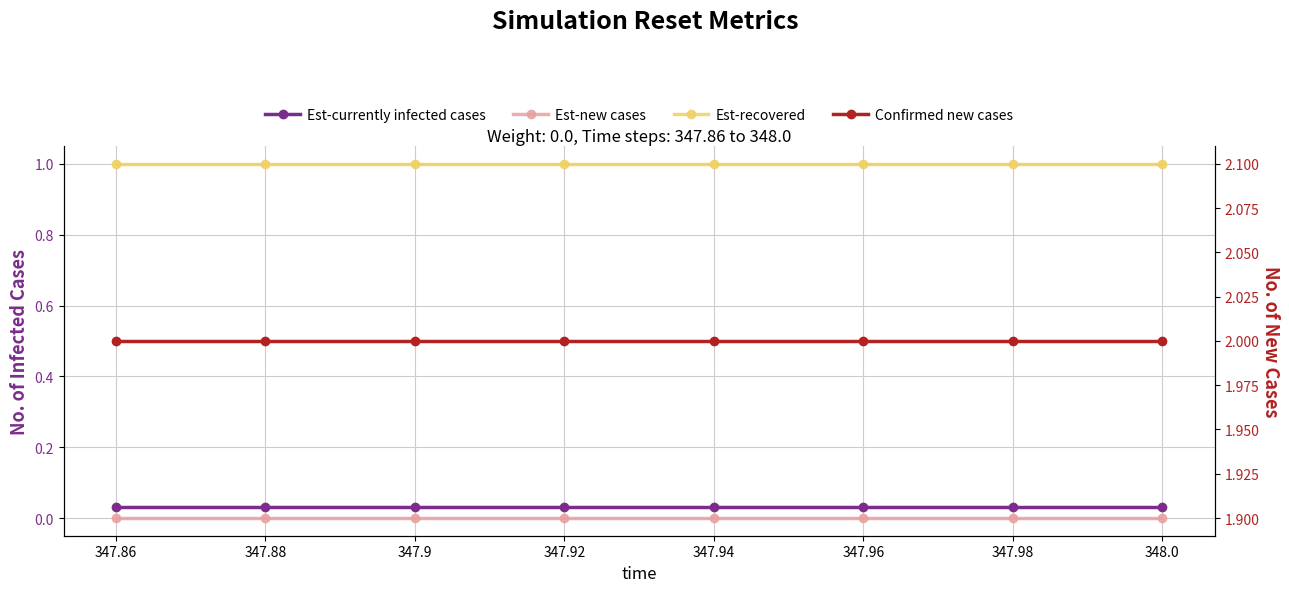

True or false: Est-currently infected cases and Confirmed new cases intersect in this chart.

False